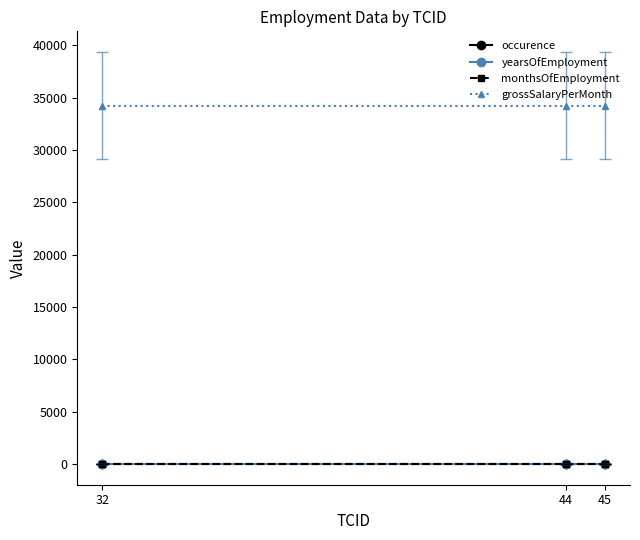

The occurence series shows 1 at 45. True or false?

True